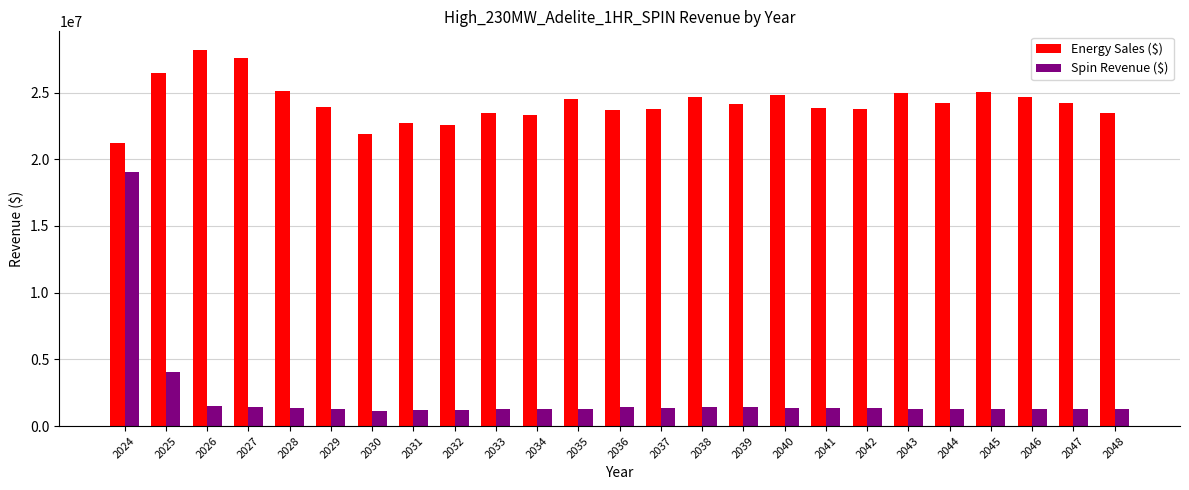

At 2026, list the series in order from smallest to largest.

Spin Revenue ($), Energy Sales ($)